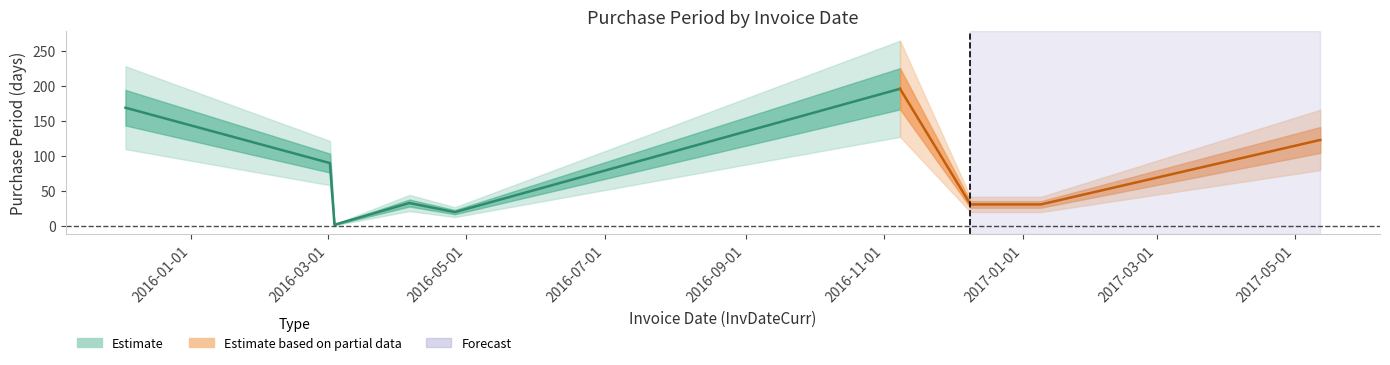

At which label is the value closest to 99?

2016-03-02